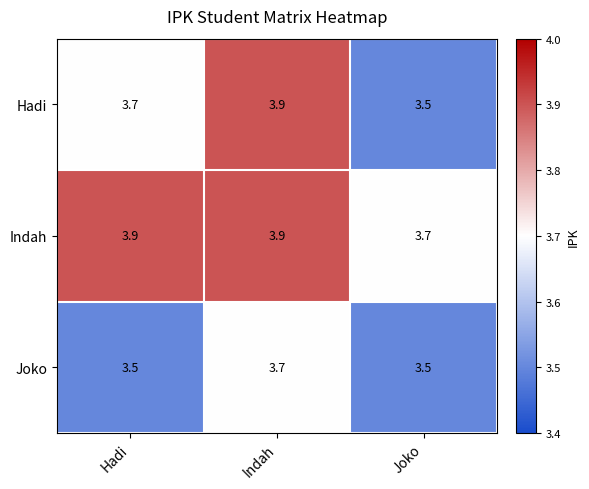

The Joko series shows 3.7 at Indah. True or false?

True